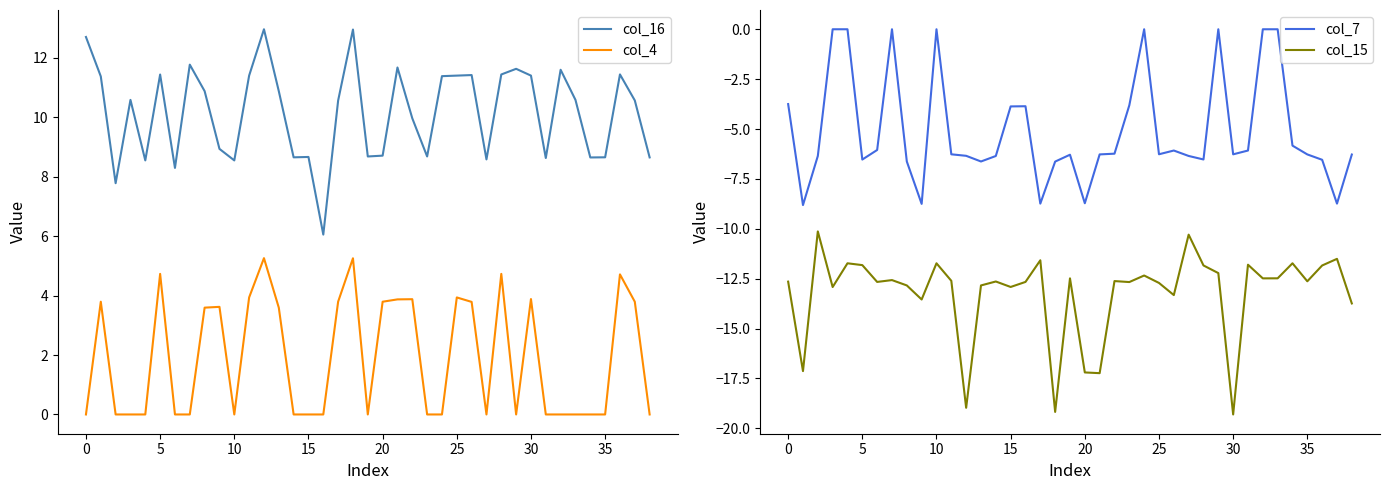

What is the total value across all series at 33?

-1.9